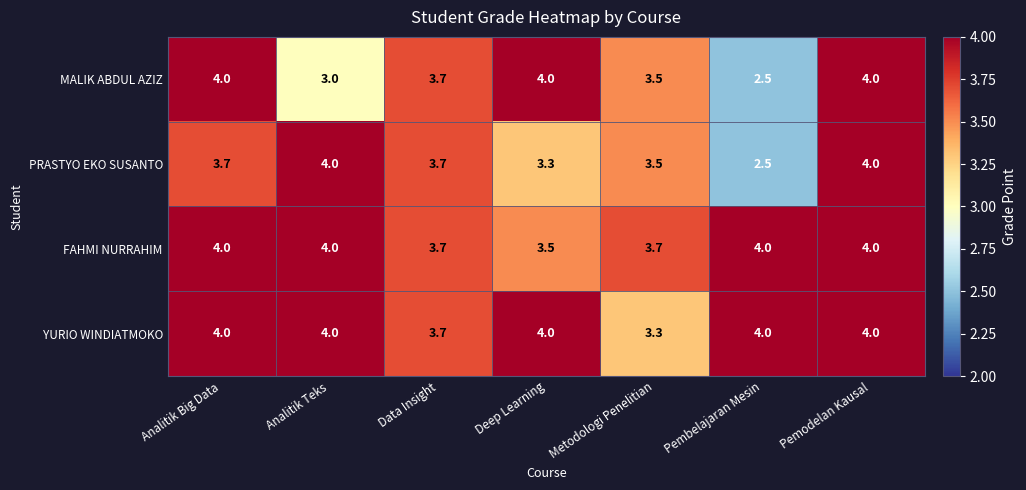

What is the maximum value shown in the chart?

4.0